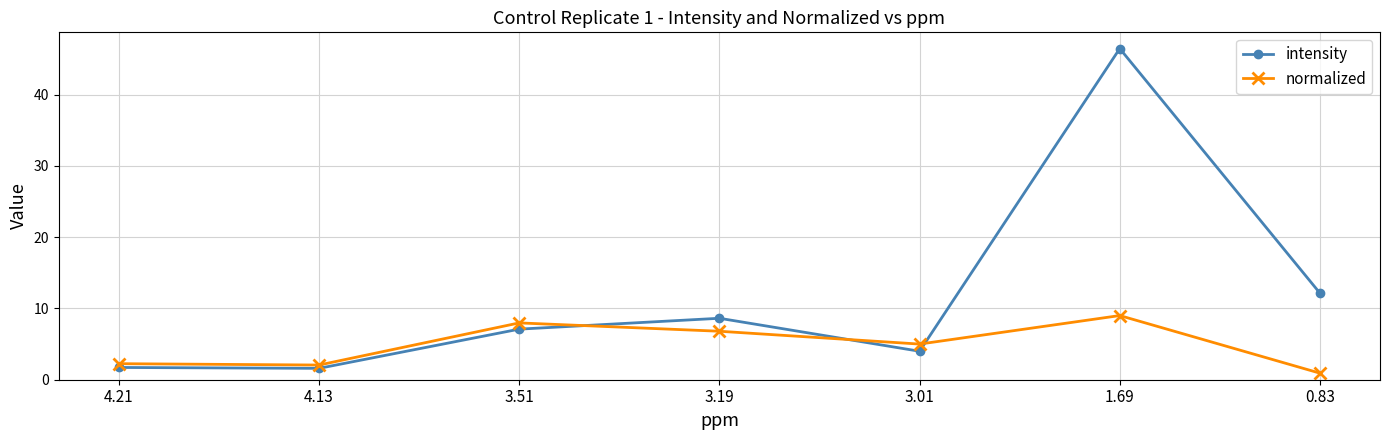

At which label is normalized closest to 4?

3.01